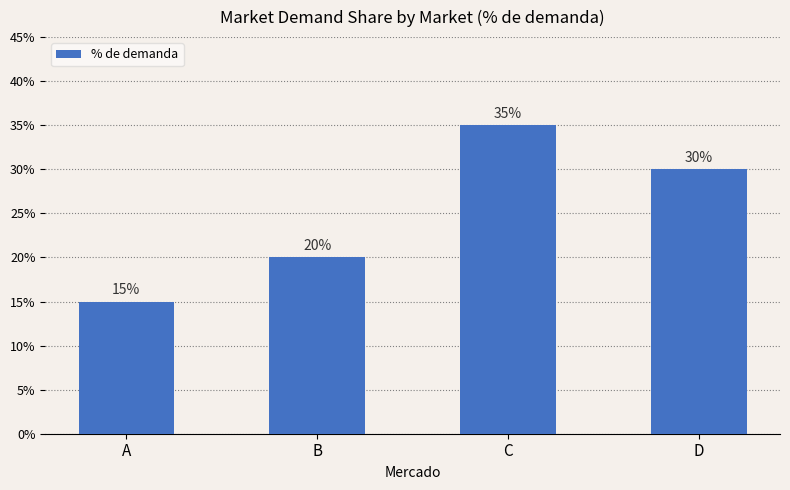

Are the bars horizontal?

No